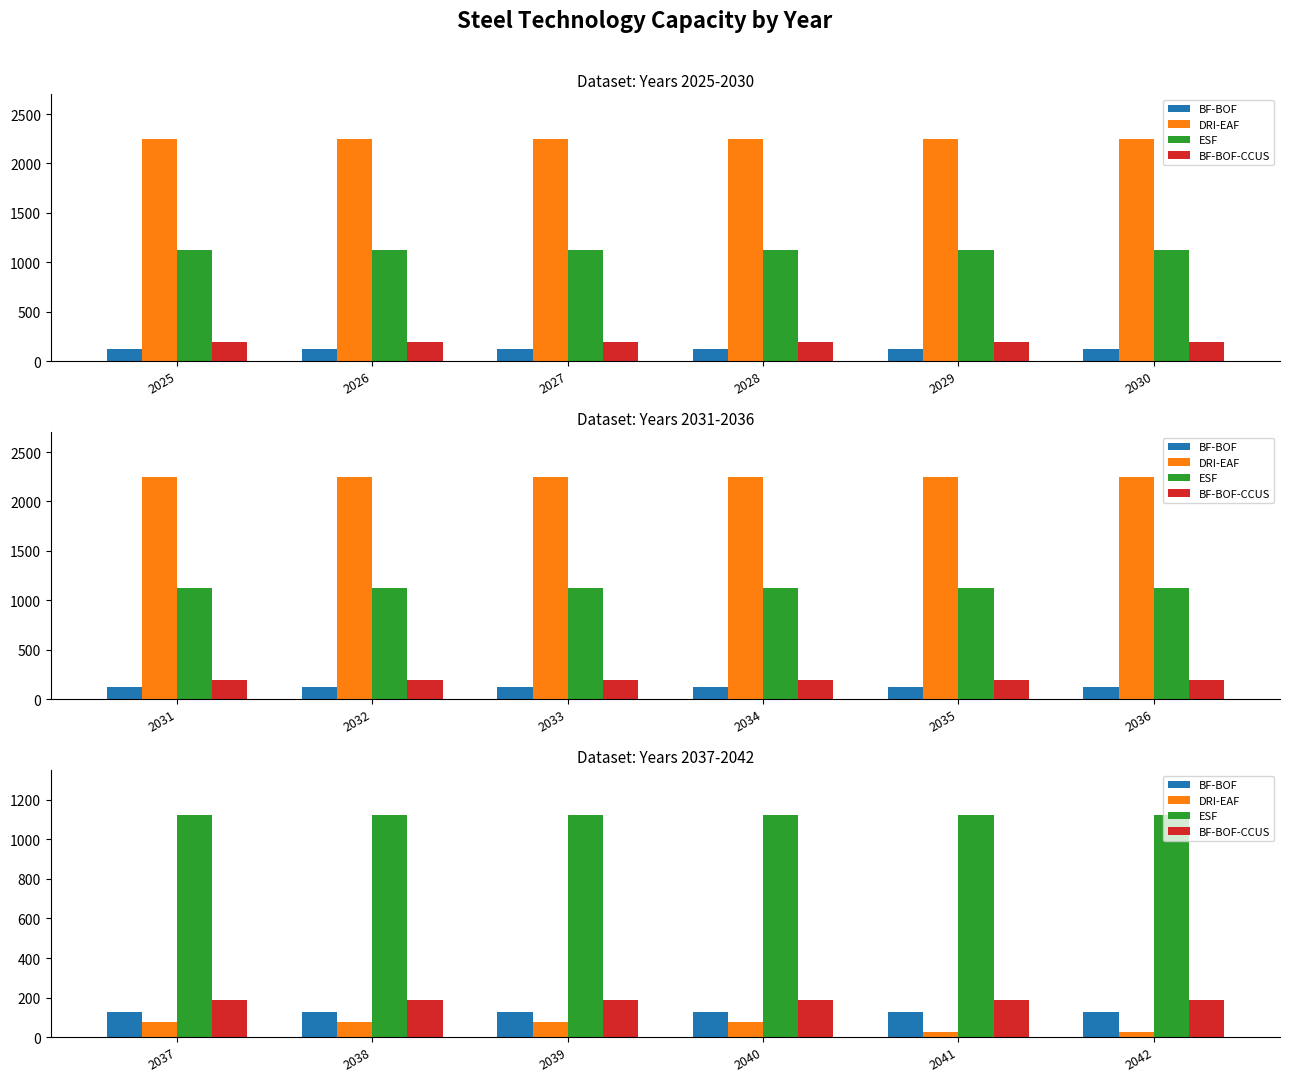

The value of BF-BOF at 2040 is 125.0. True or false?

True